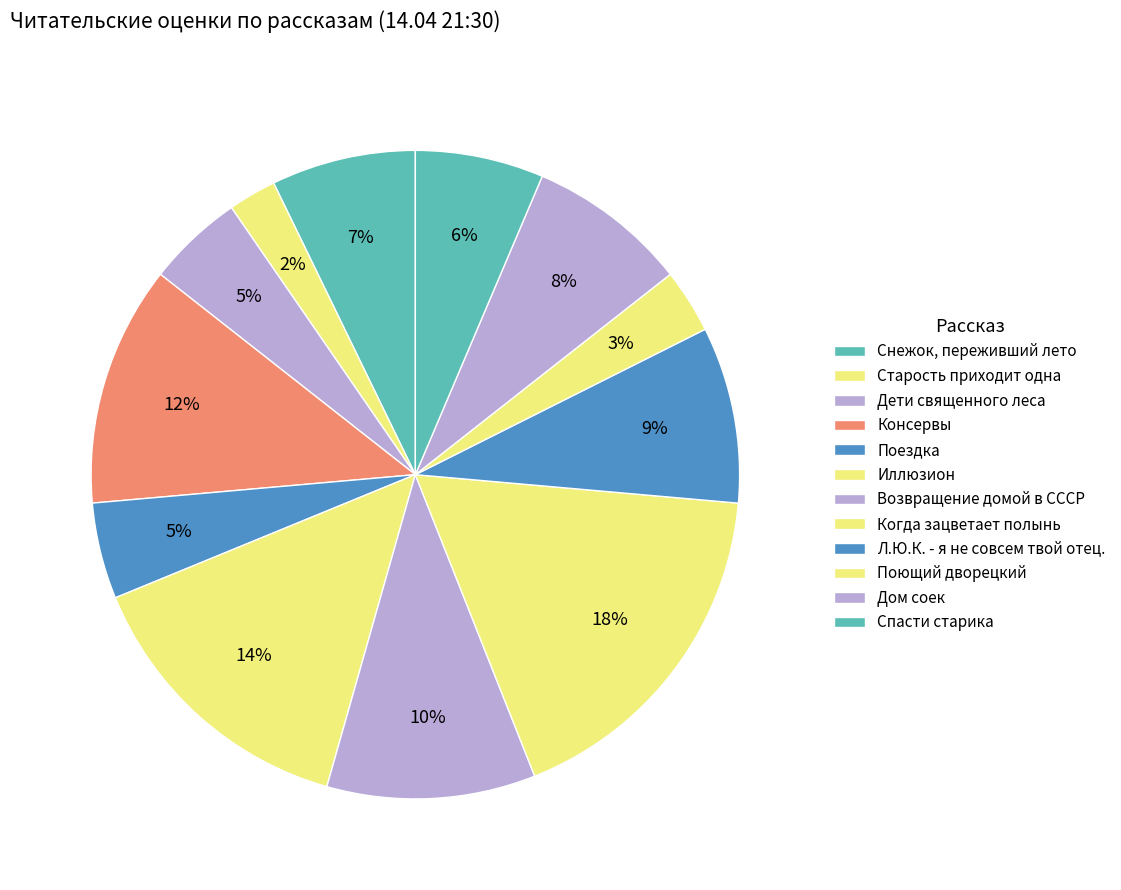

Is there any slice that represents more than half of the pie?

No